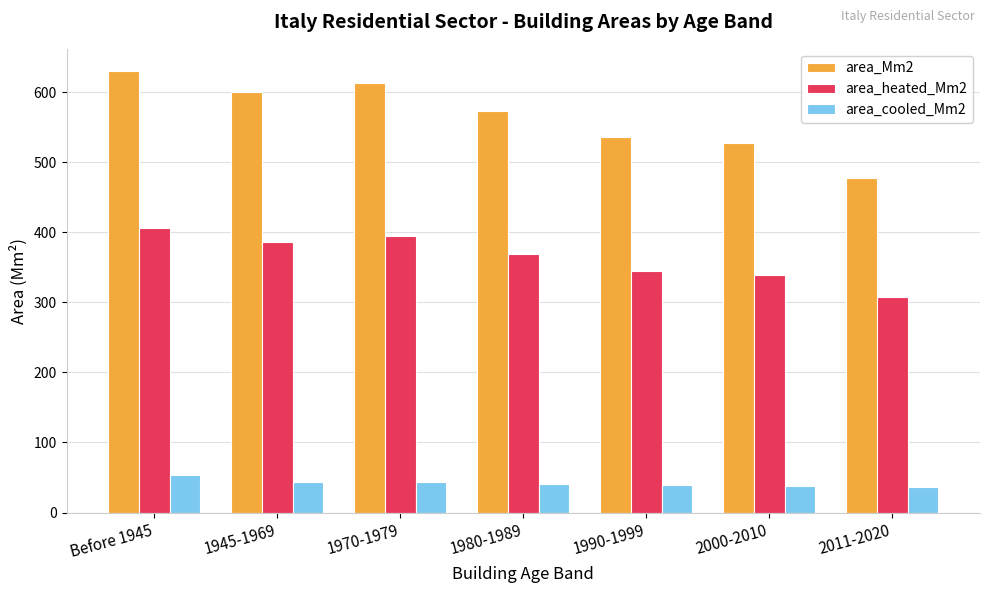

What is the label of the 5th bar from the right?

1970-1979